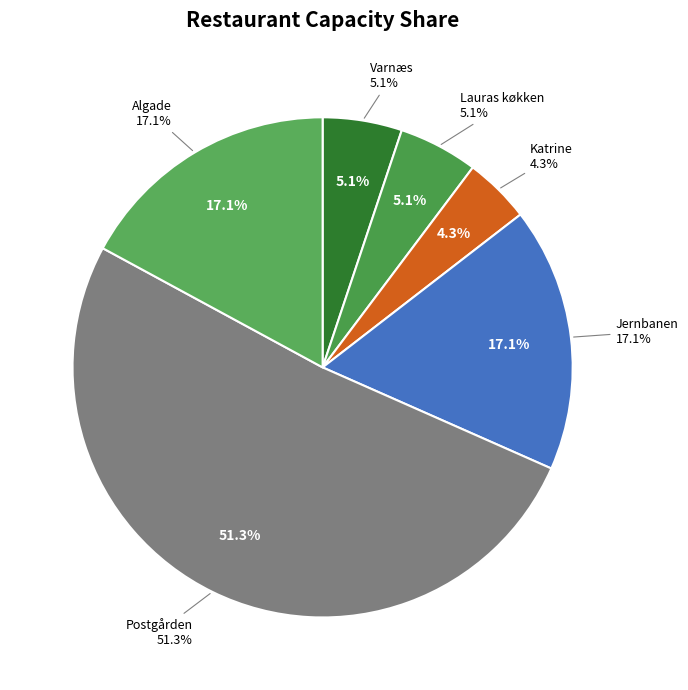

How many slices are in this pie chart?

6